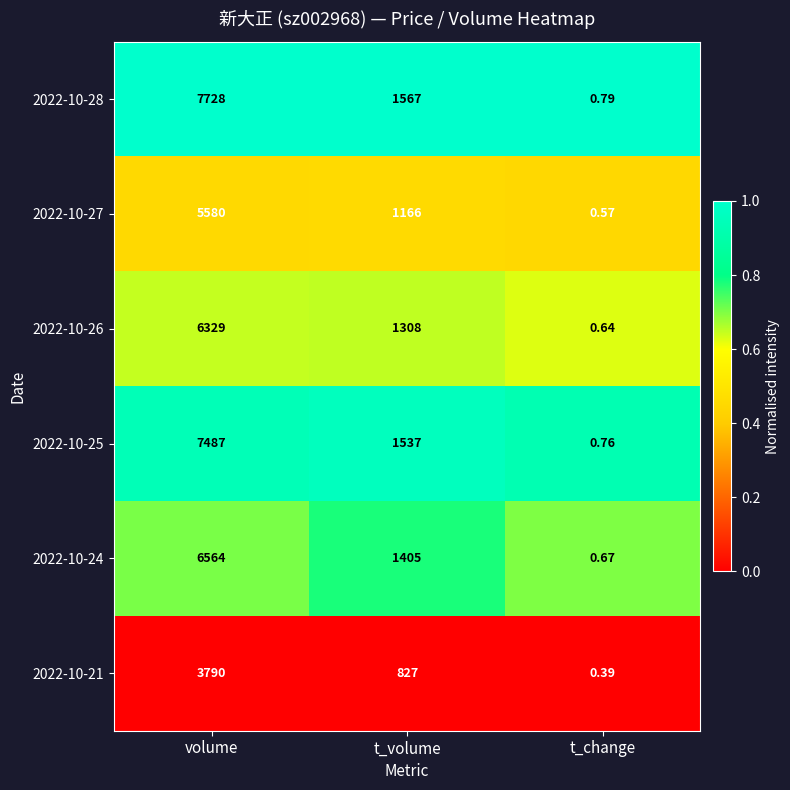

At which category does the chart reach its minimum across all series?

t_change